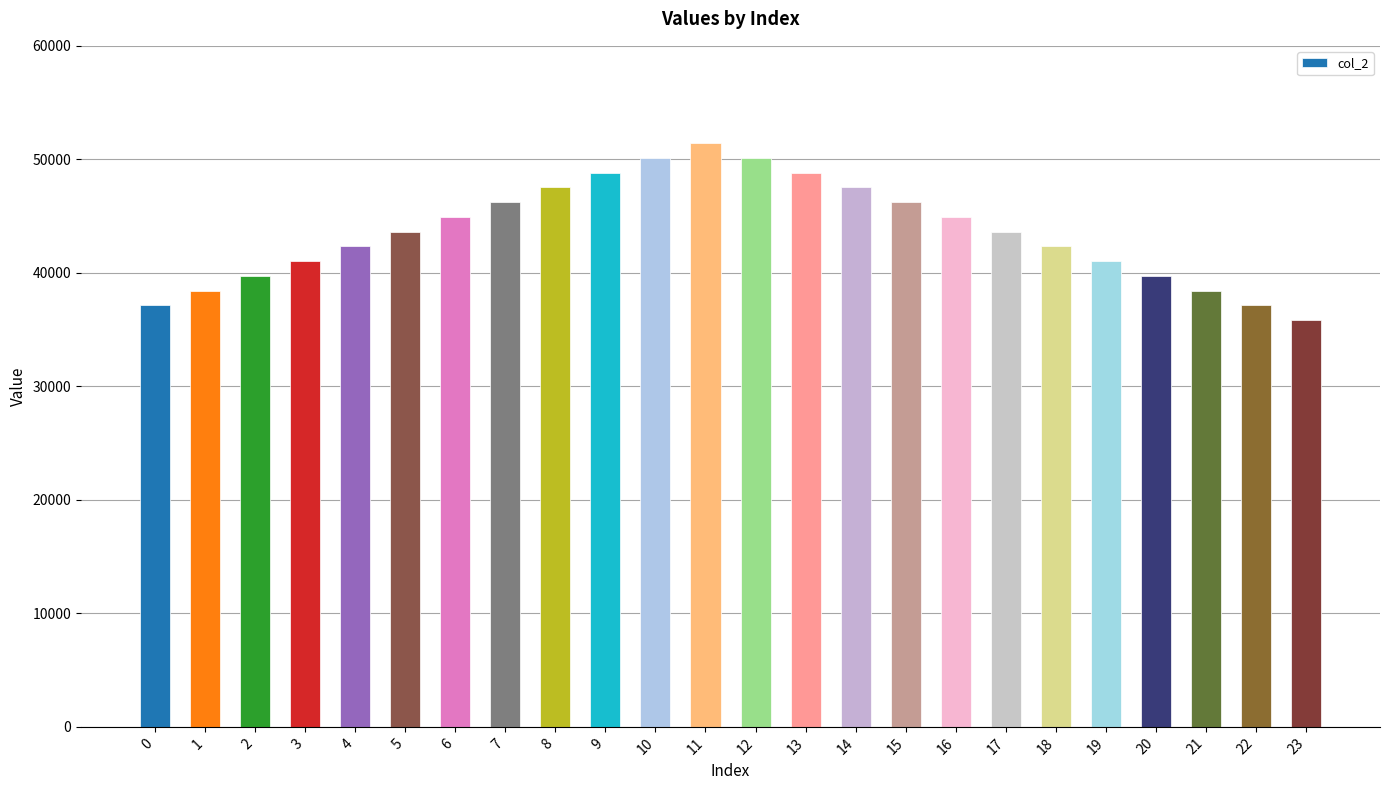

What is the value of the 6th bar from the left?

43637.9